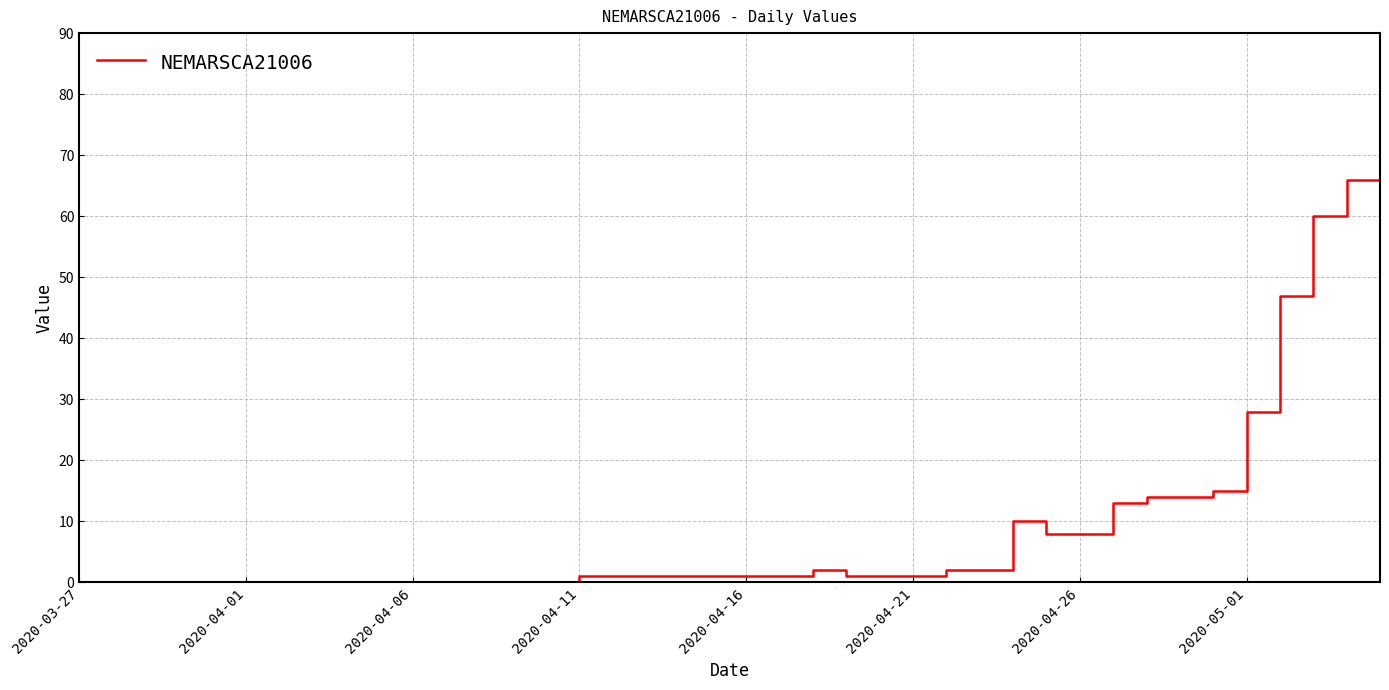

What is the greatest value displayed?

77